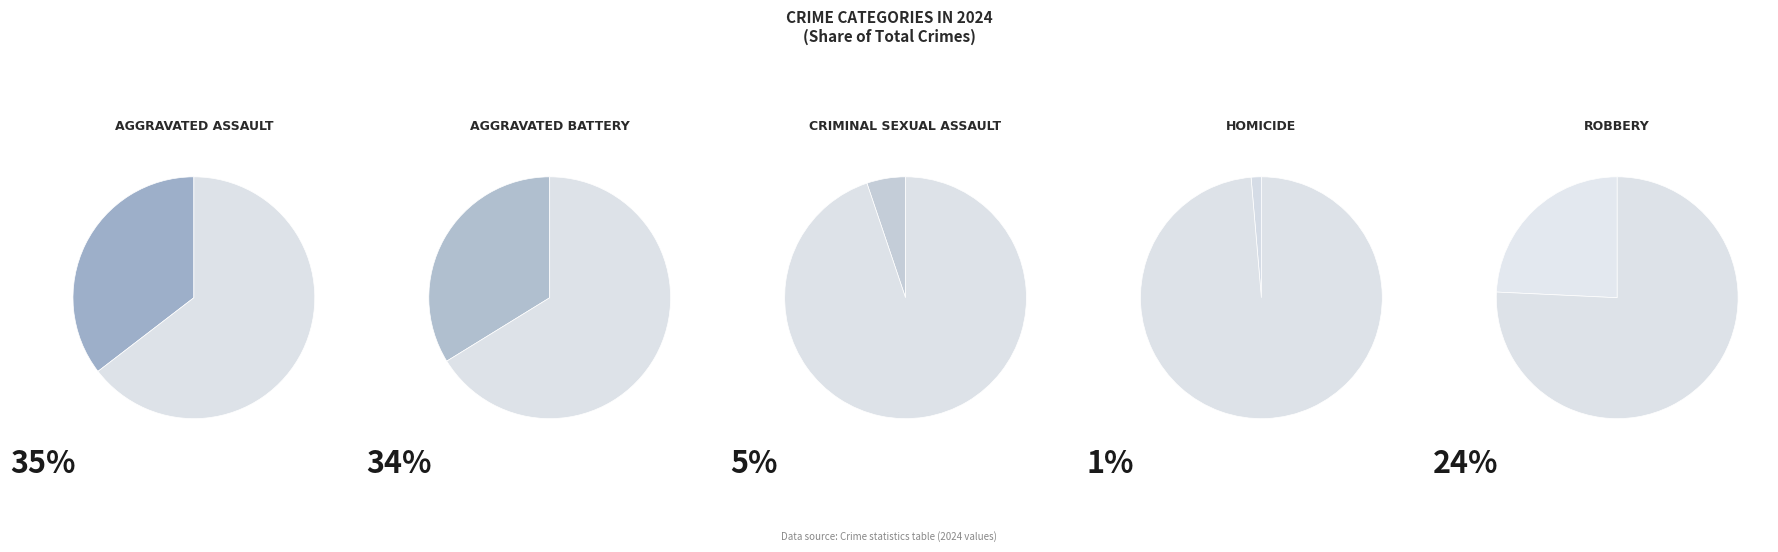

To the nearest percent, what portion does Homicide represent?

1%